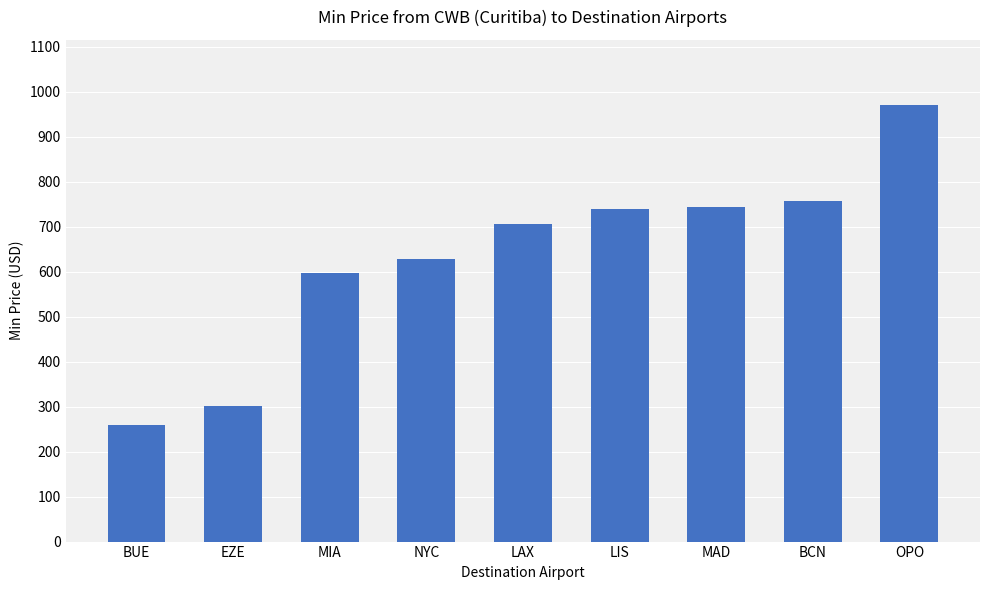

What is the label of the 1st bar from the right?

OPO